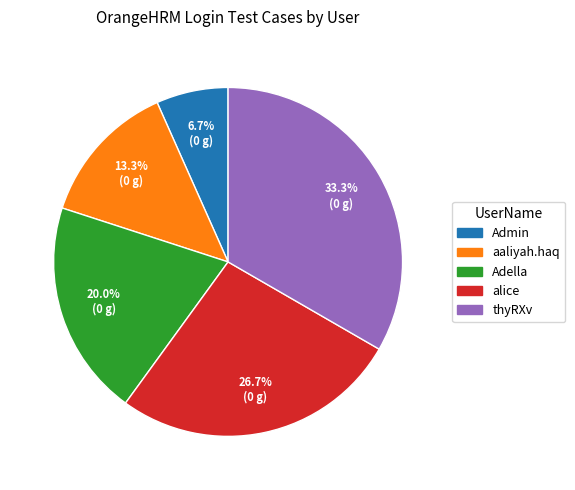

To the nearest percent, what is the combined percentage of aaliyah.haq and alice?

40%